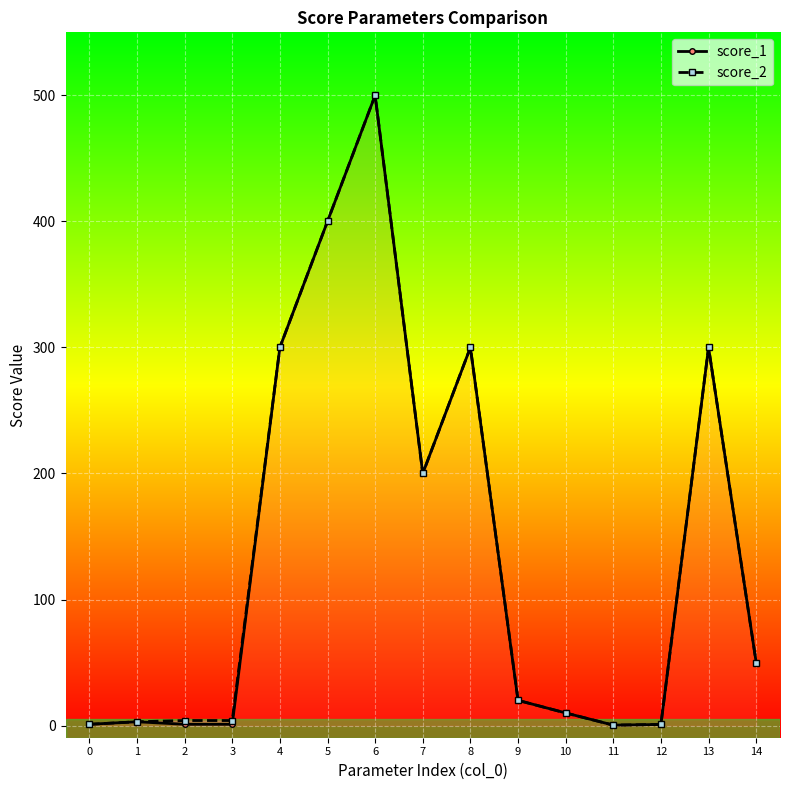

How many series are shown in this chart?

2